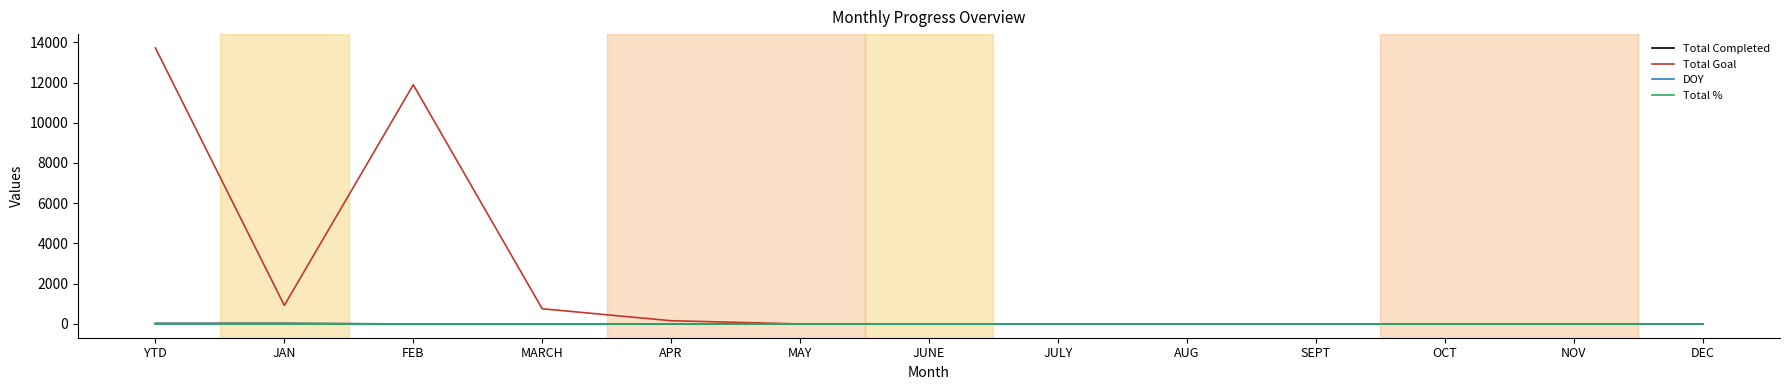

Is it true that Total Completed equals 0 at JUNE?

True